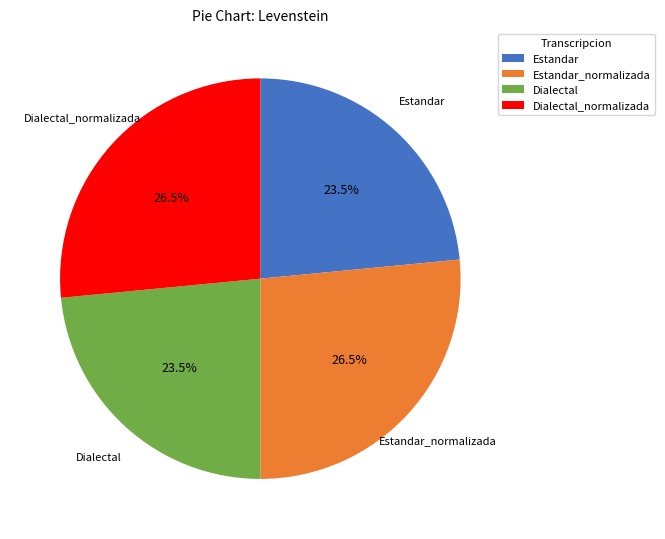

How many segments does this pie chart have?

4